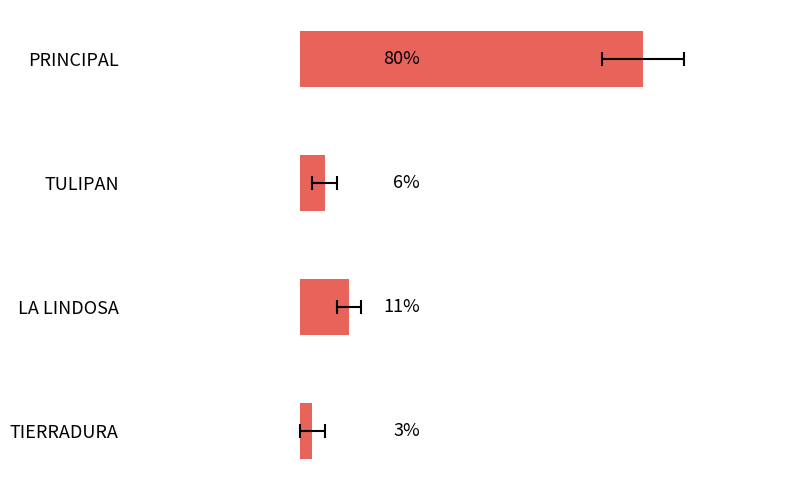

Is it true that the value at PRINCIPAL is 18?

False